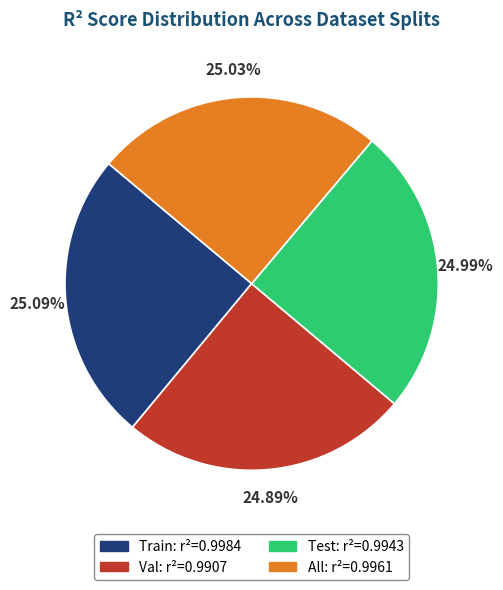

To the nearest percent, what is the average slice percentage?

25%